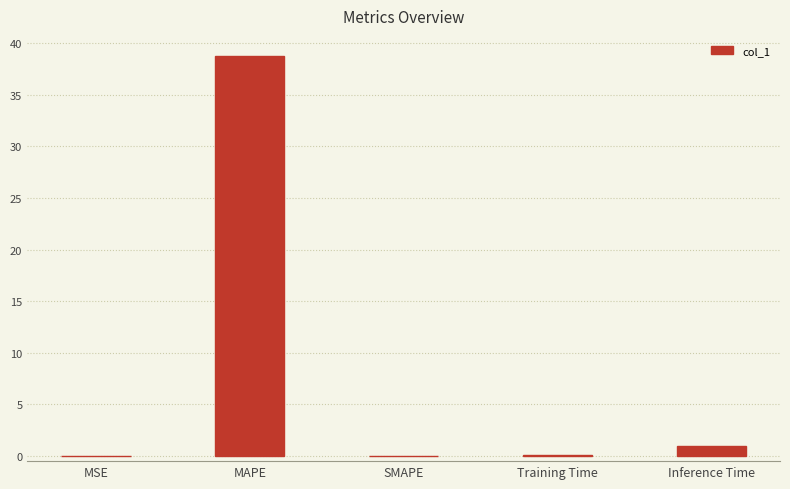

What is the greatest value displayed?

38.8